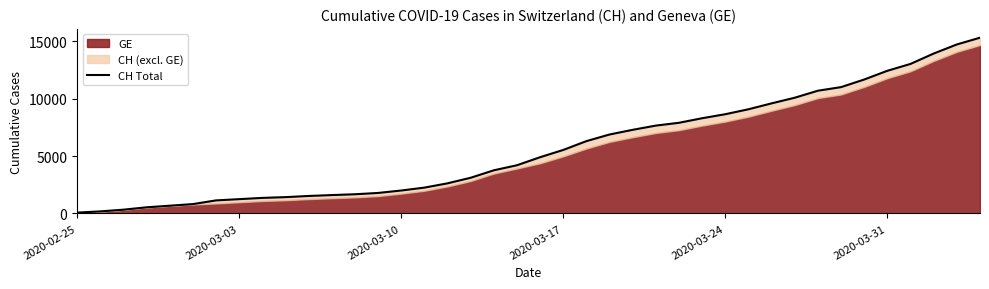

What is the difference between the values at 2020-03-17 and 2020-03-31?

6893